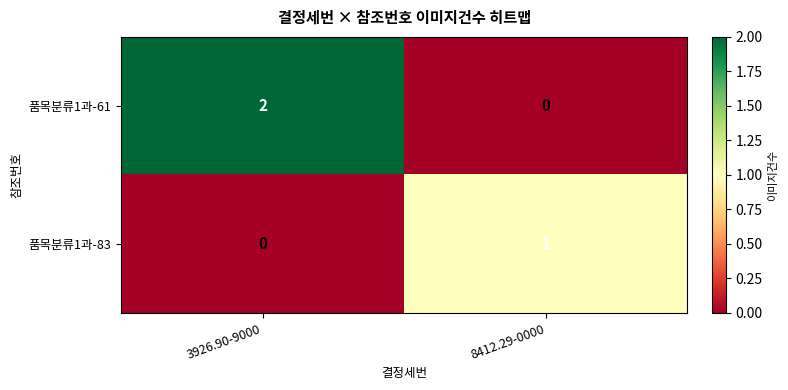

Reading right to left, list all the values displayed in this chart.

품목분류1과-61: 8412.29-0000=0	3926.90-9000=2
품목분류1과-83: 8412.29-0000=1	3926.90-9000=0